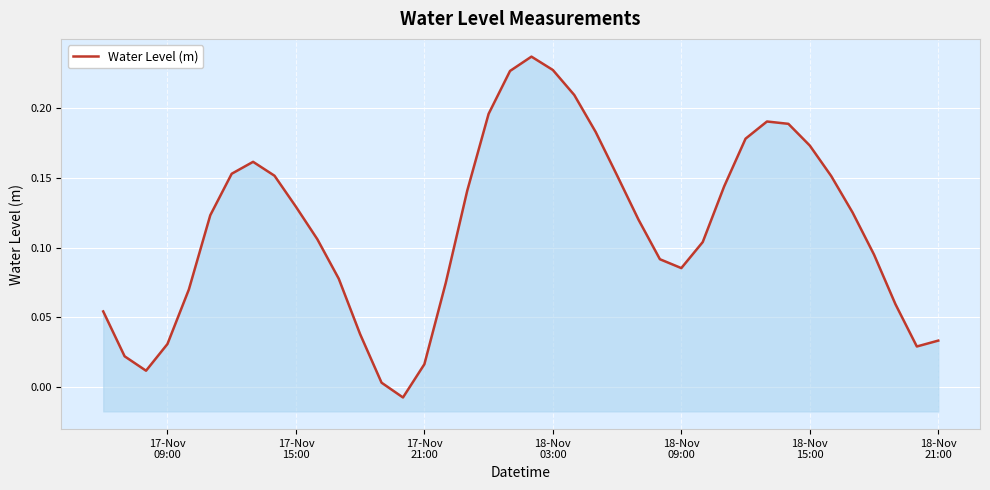

The value at 29 is 0.2. True or false?

False